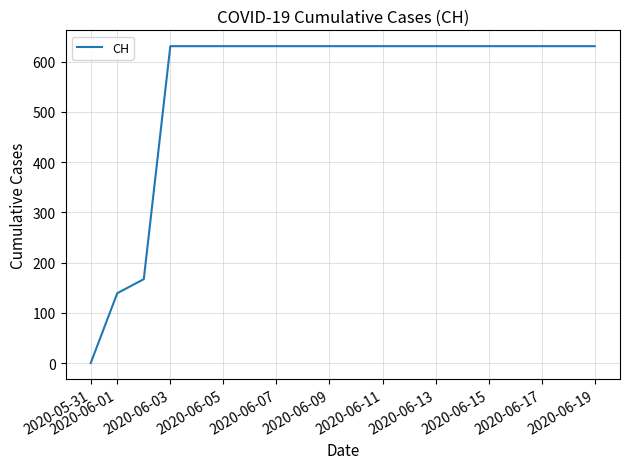

What is the maximum value shown in the chart?

631